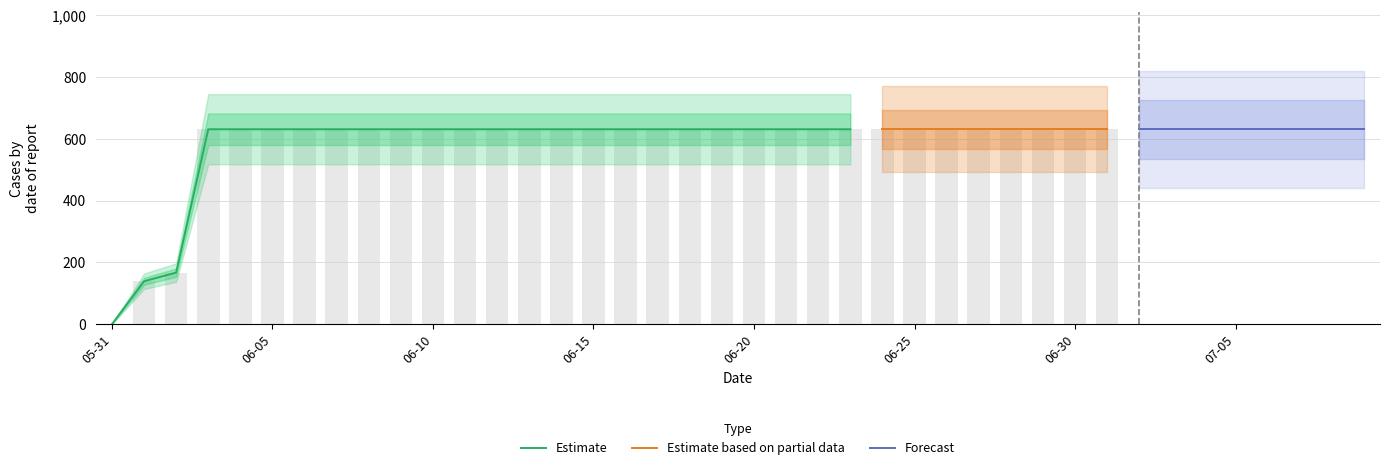

Between 2020-07-07 and 2020-05-31, which is larger?

2020-07-07